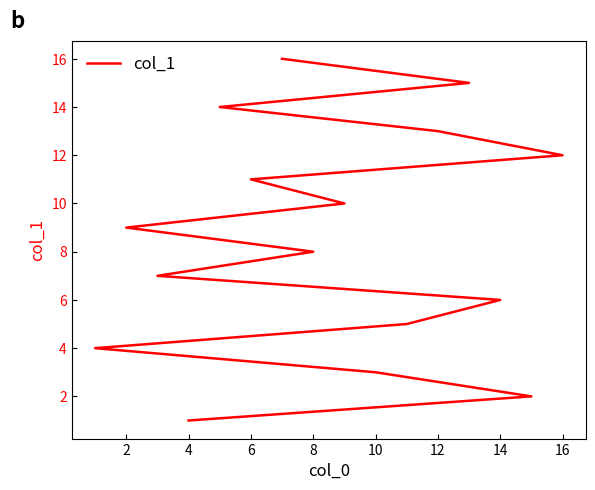

What is the sum of all values?

136